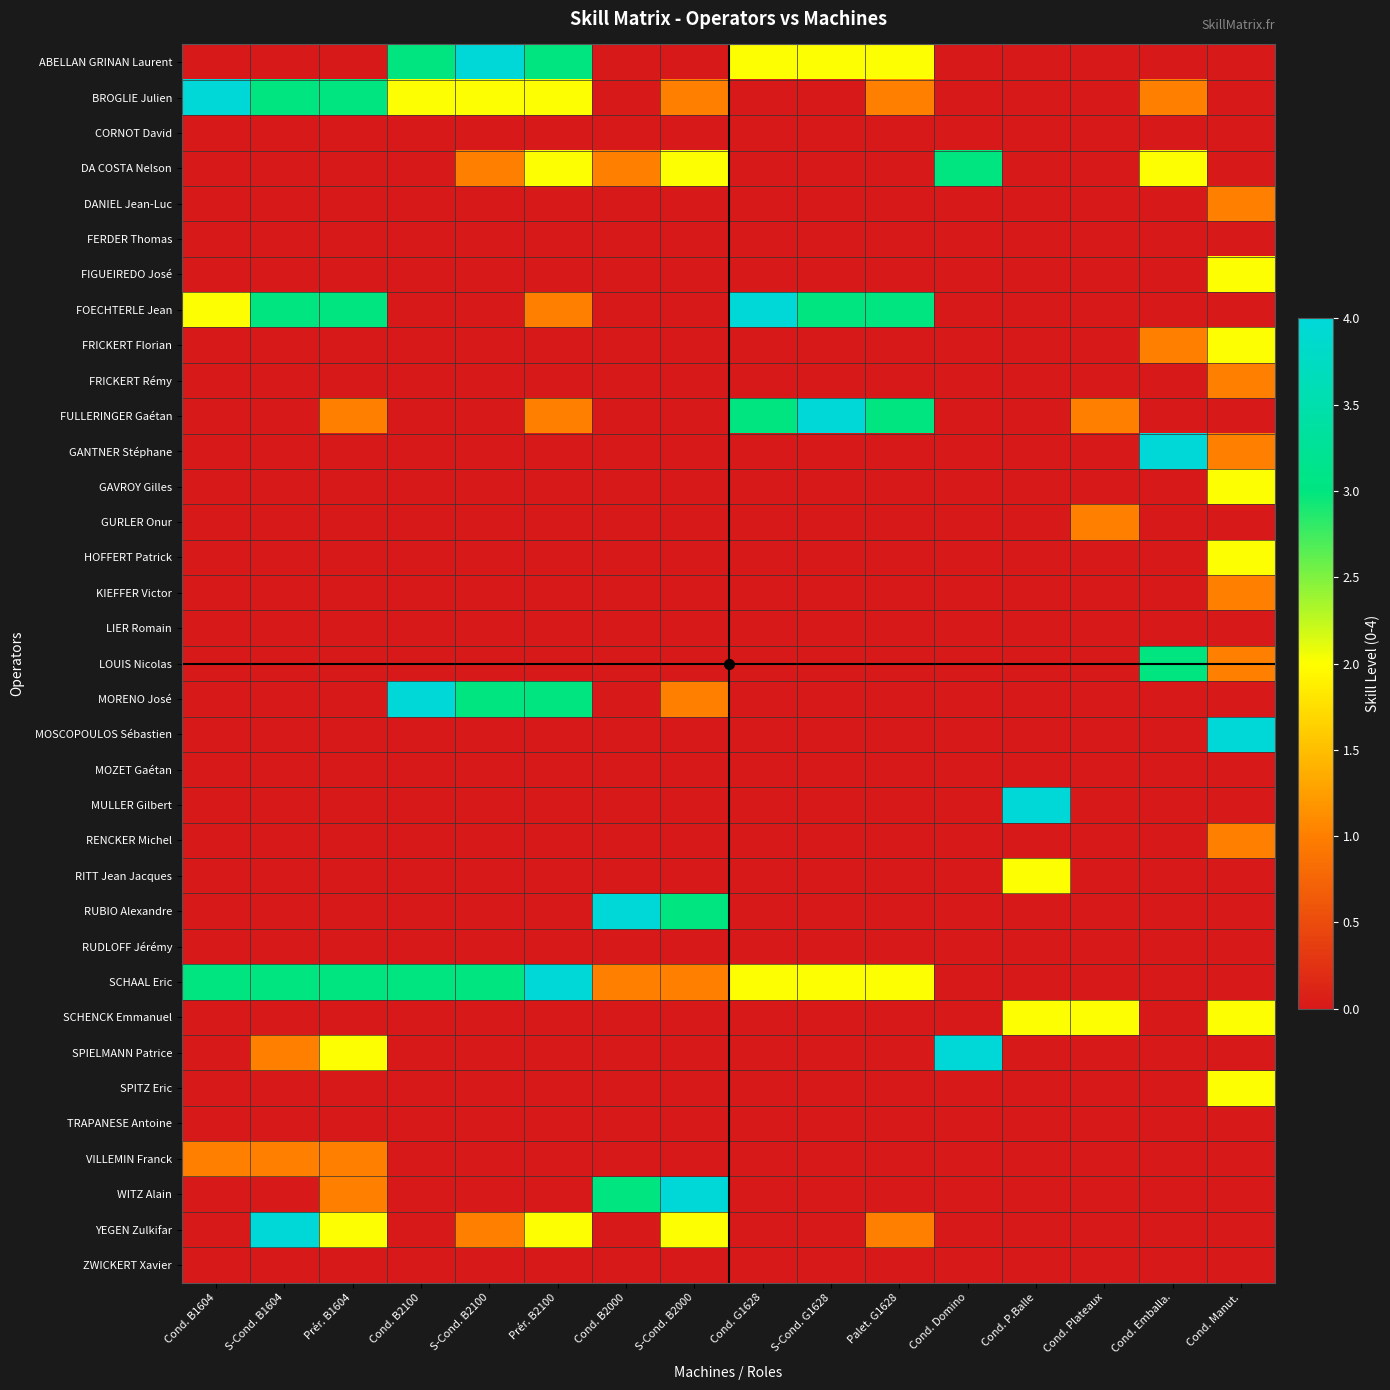

Which series has the largest range (max minus min)?

ABELLAN GRINAN Laurent